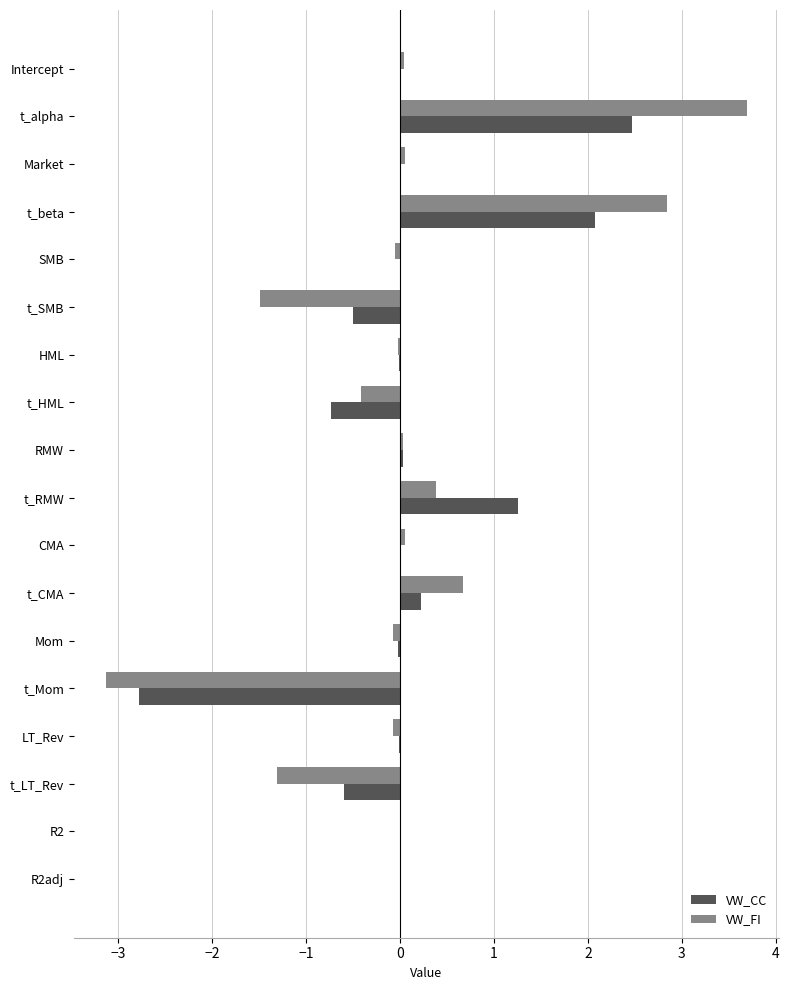

True or false: VW_FI has a value of 0.0 at R2adj.

True